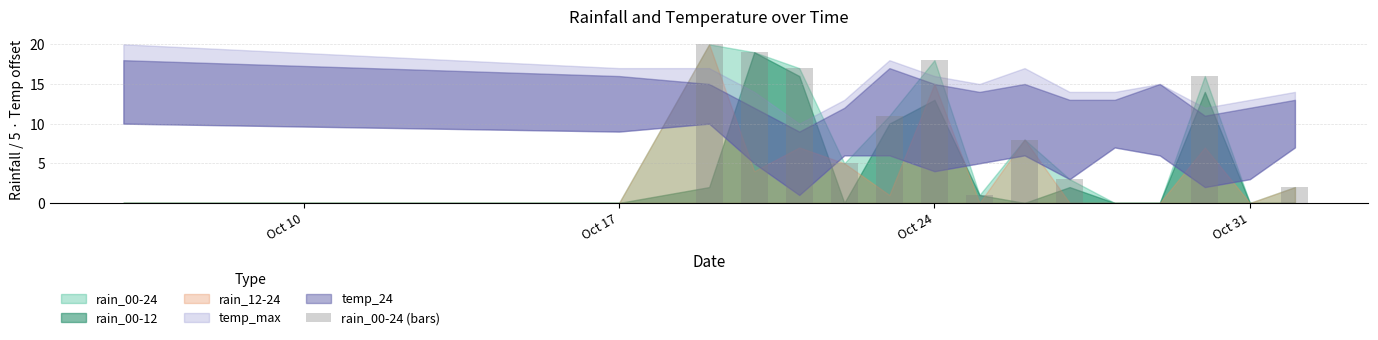

What is the average value?

8